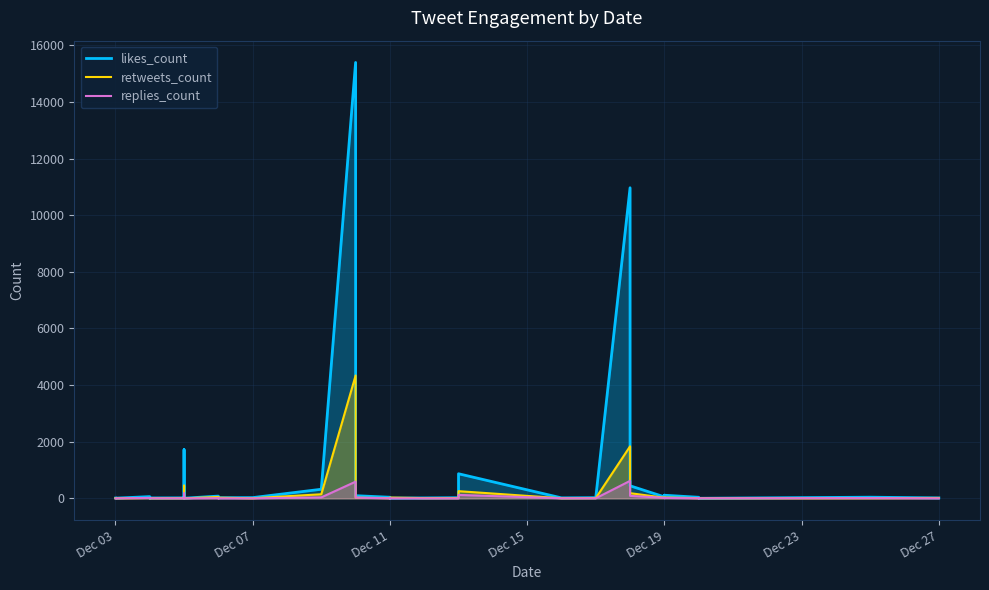

At Dec 11, list the series in order from largest to smallest.

likes_count, retweets_count, replies_count